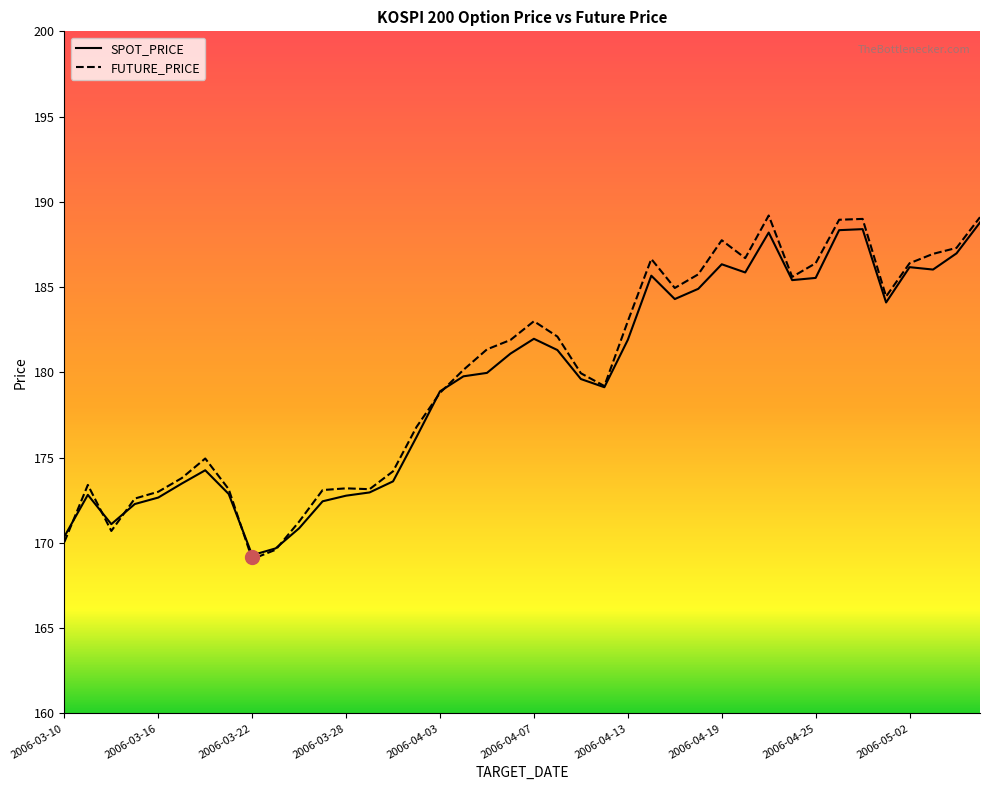

List the series in order of their overall mean, lowest first.

SPOT_PRICE, FUTURE_PRICE